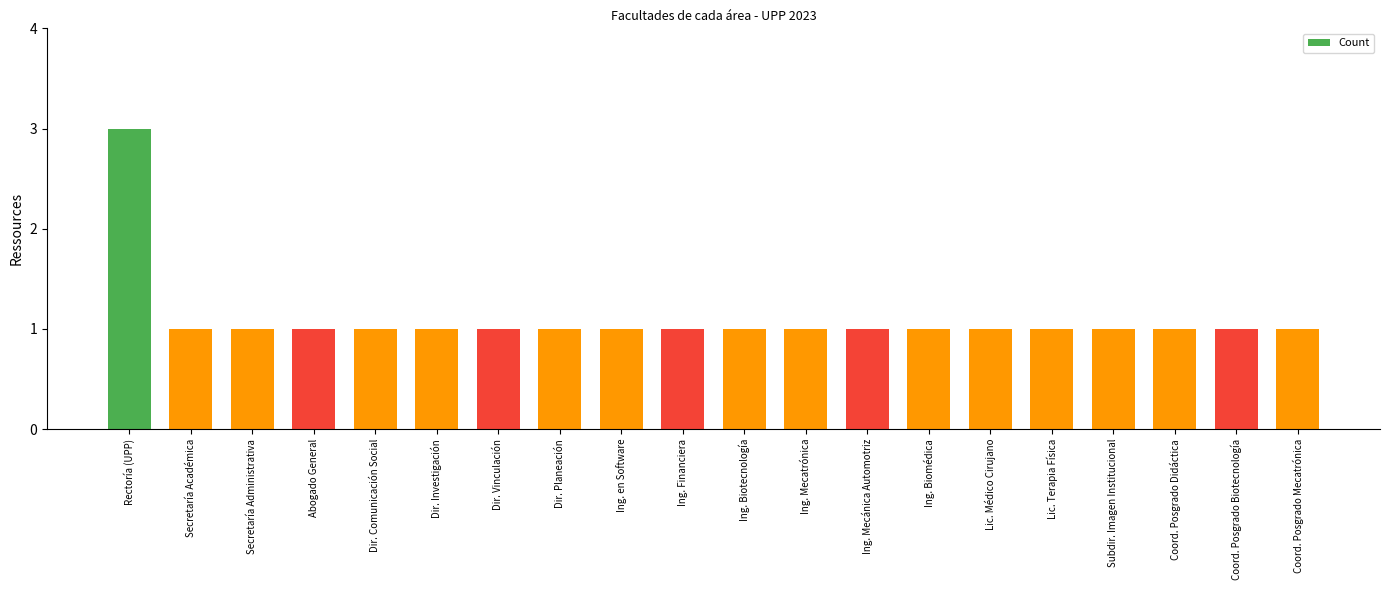

What is the smallest value displayed?

1